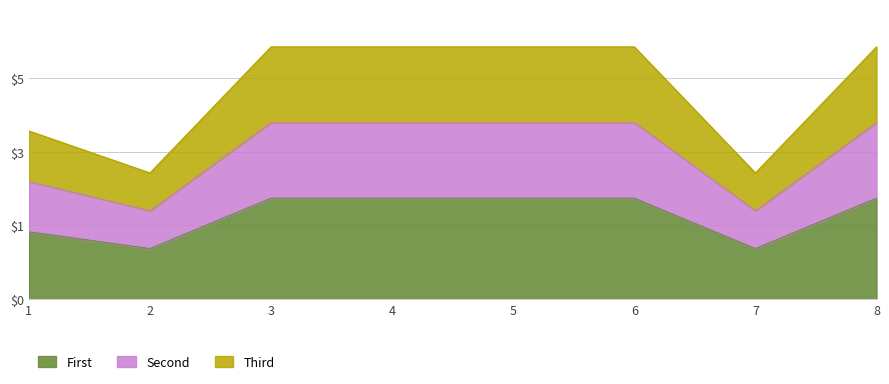

Does the chart have visible grid lines?

Yes